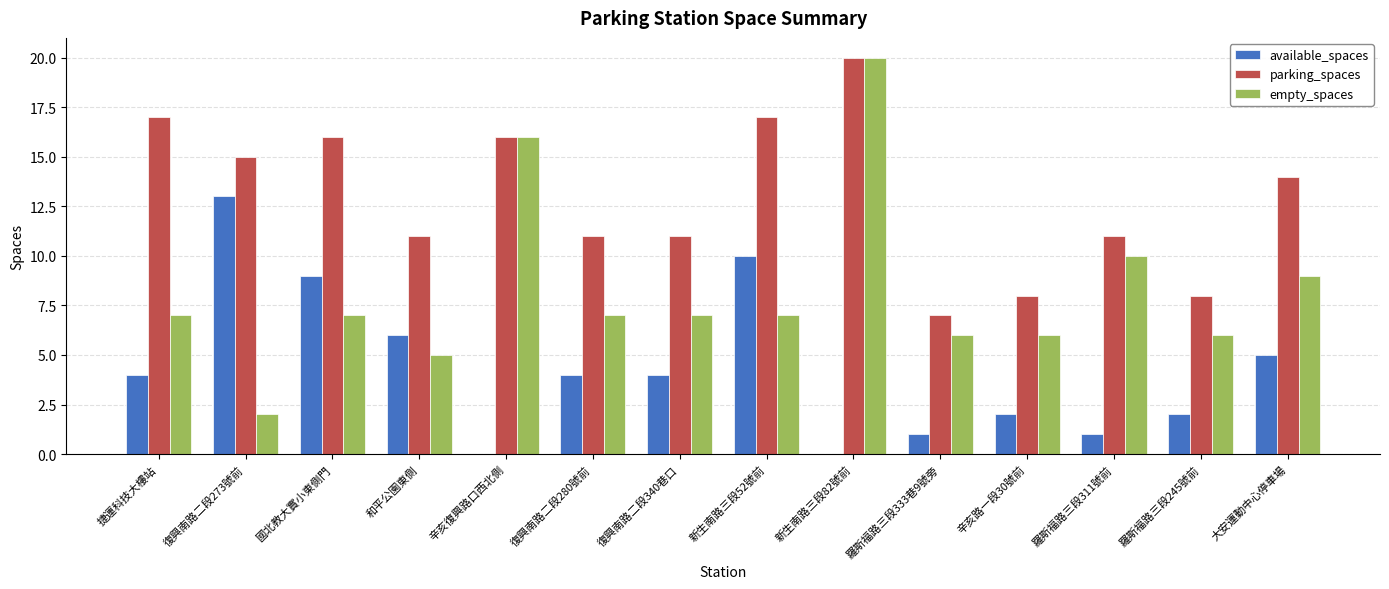

What is the sum of all parking_spaces values?

182